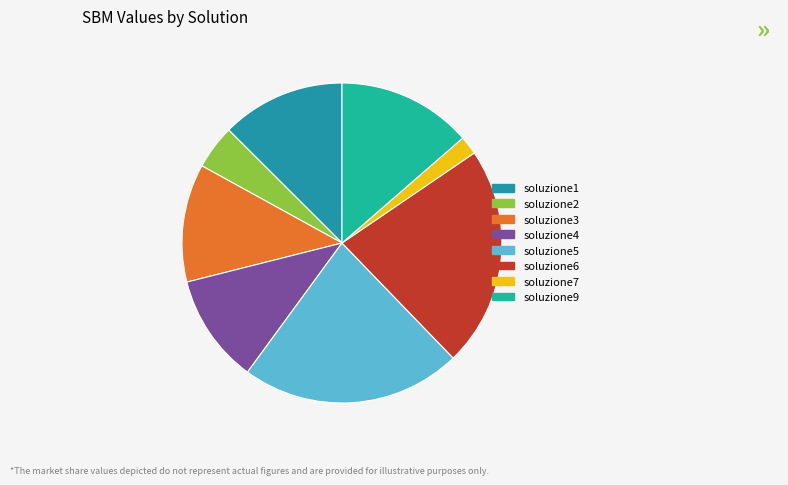

Which category has the smallest portion of the pie?

soluzione7